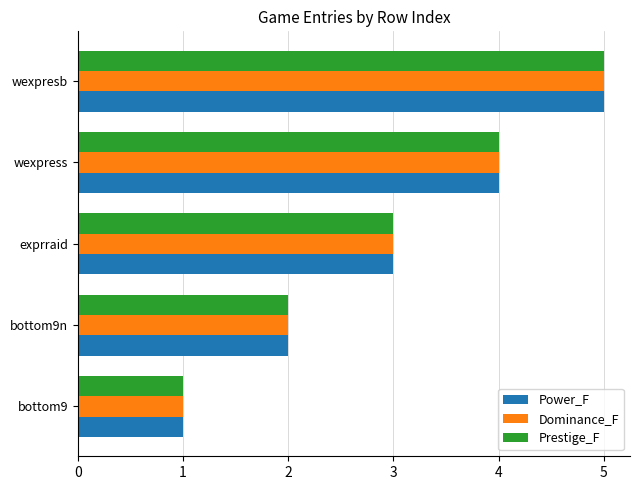

Which category has the highest value across all series?

wexpresb